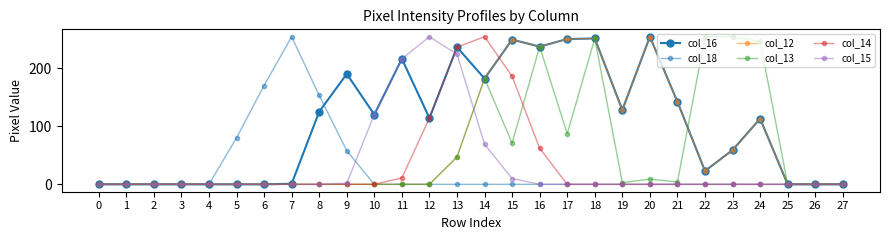

Which series has the widest spread of values?

col_16